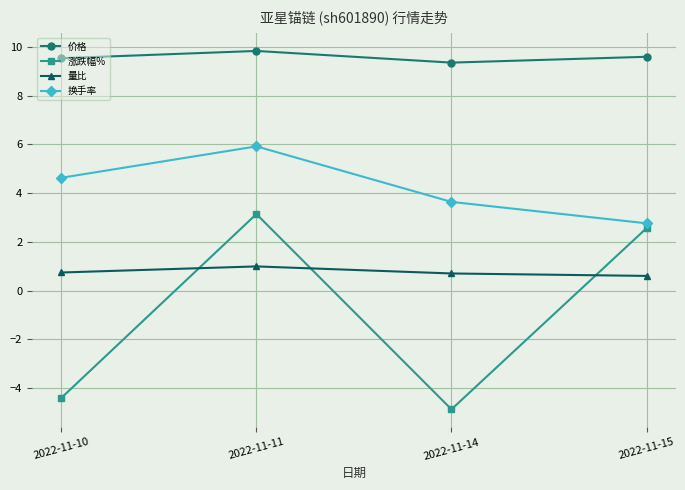

Does the chart have visible grid lines?

Yes